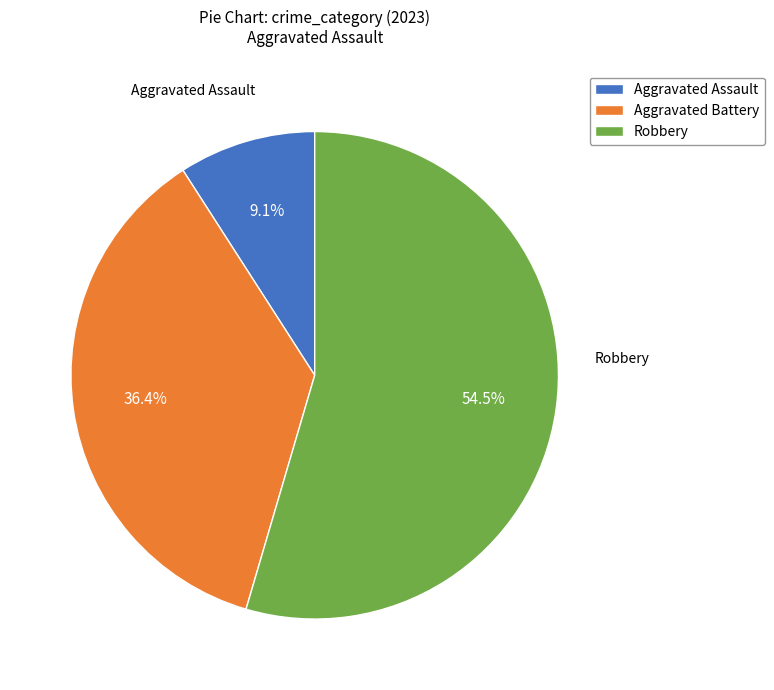

Between Robbery and Aggravated Battery, which is larger?

Robbery